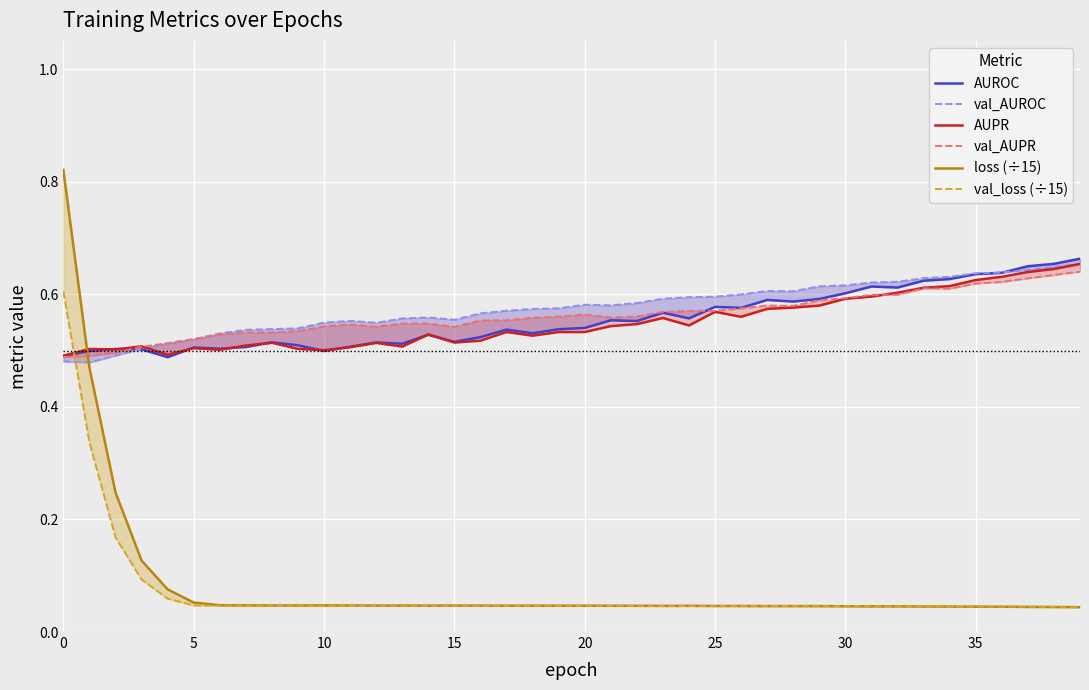

Between 32 and 22, which is larger?

32